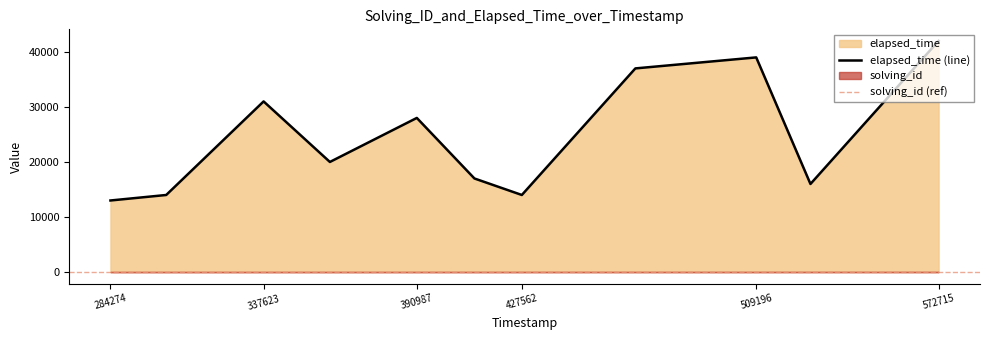

What is the minimum value shown in the chart?

13000